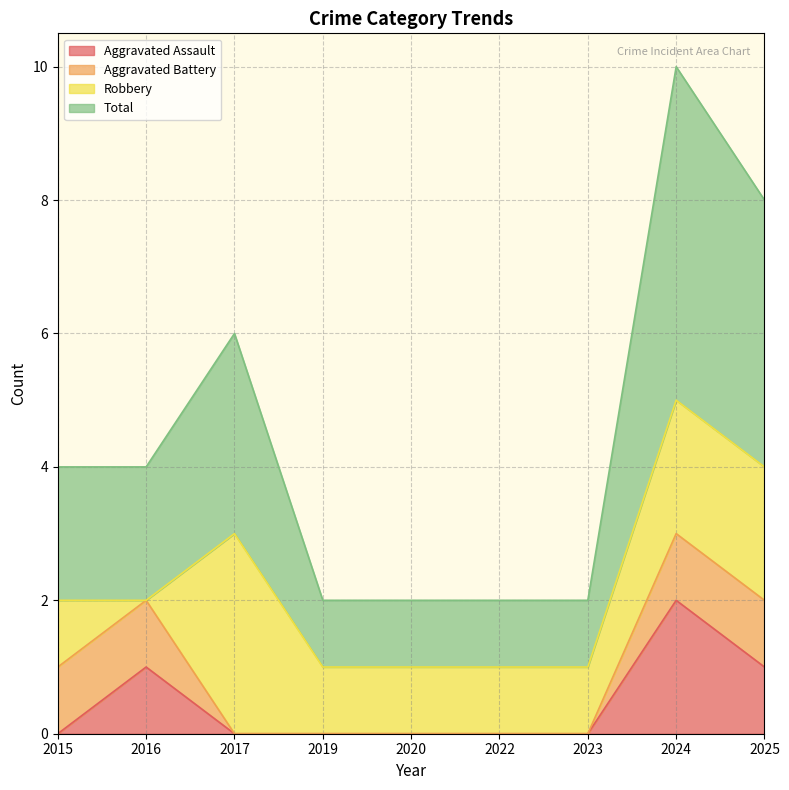

At which category is the sum across all series the highest?

2024